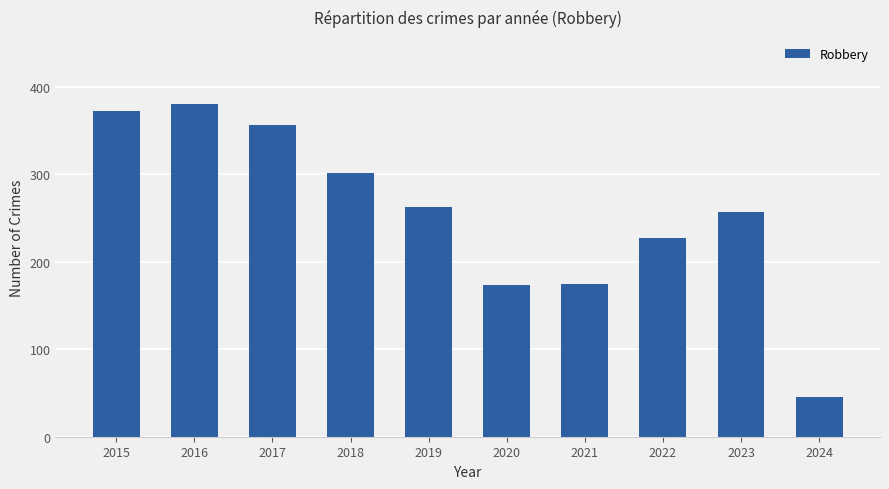

What is the difference between the values at 2019 and 2021?

88